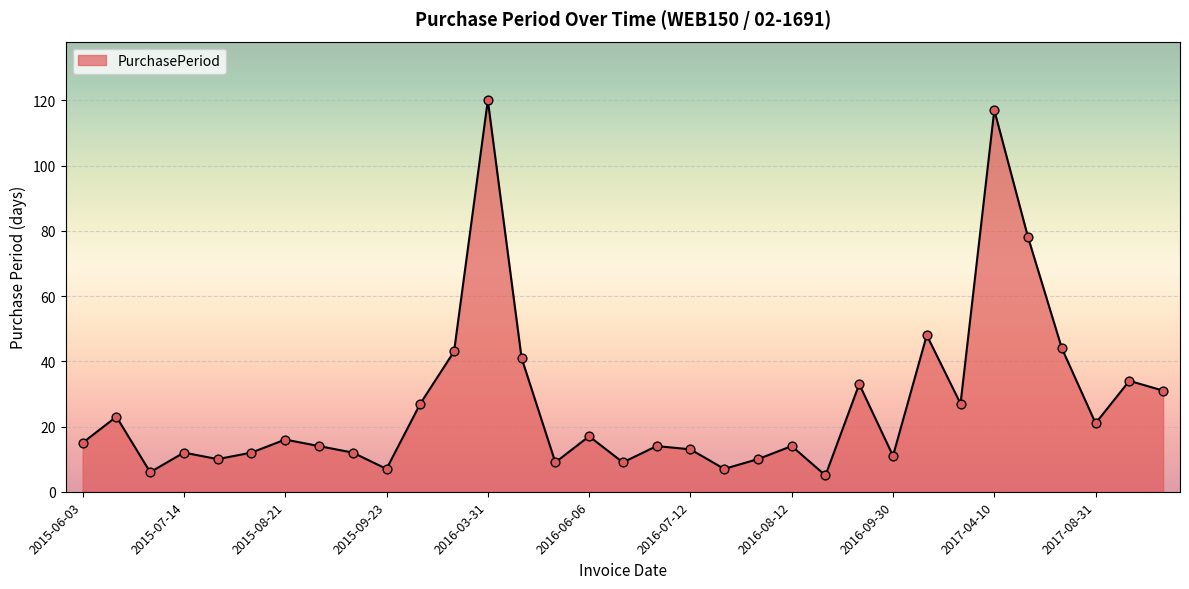

What is the maximum value shown in the chart?

120